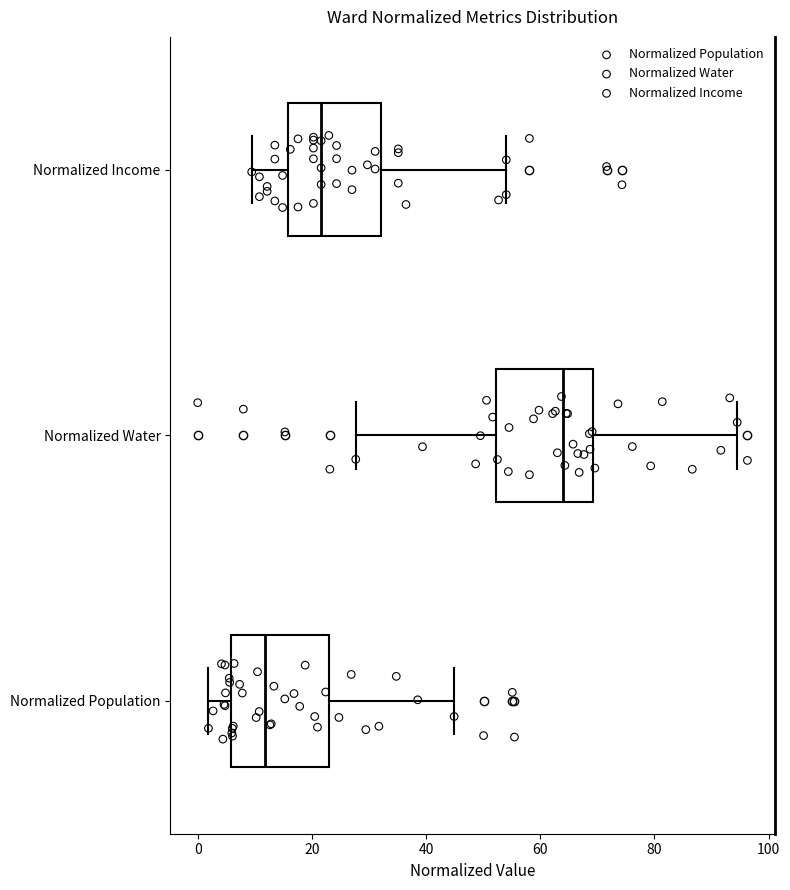

Where does the median line of the box for Normalized Water sit on the x-axis? The values are not printed on the chart, so give them approximately, as read against the axis.

64